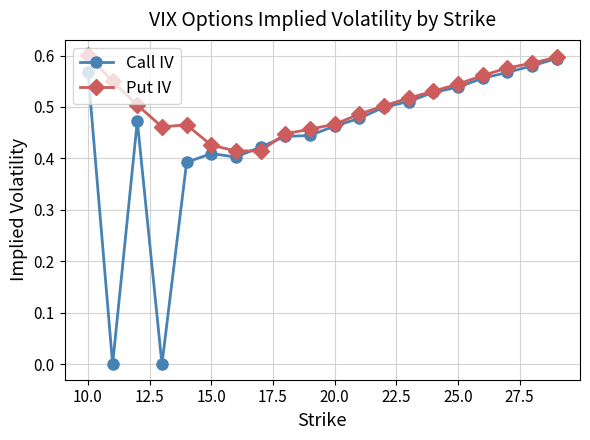

Rank the series by their average value, from highest to lowest.

Put IV, Call IV